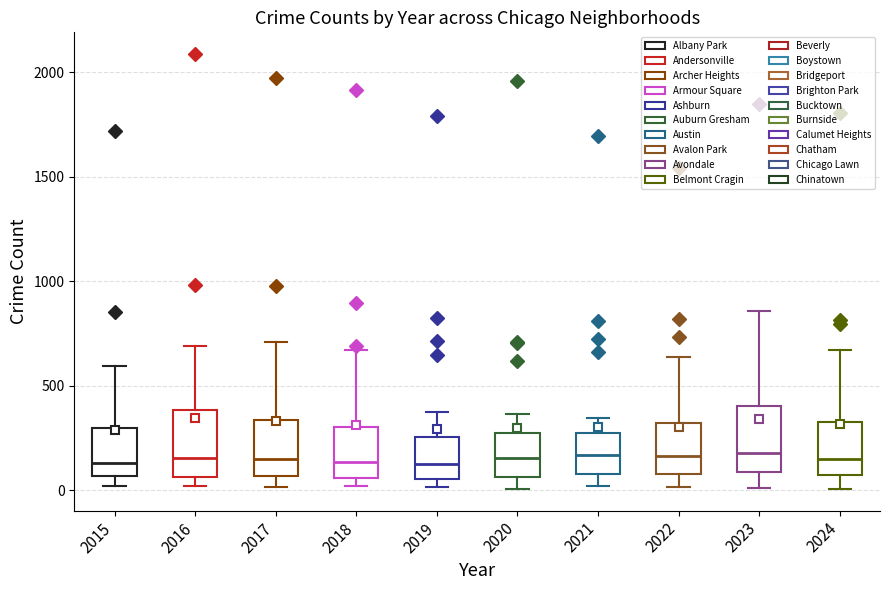

Reading left to right, transcribe this box plot: for each box, give where its median line is, the range the box spans, and where its two whiskers end, as read against the y-axis. The values are not printed on the chart, so give them approximately, as read against the axis.

2015: median 150, box 50 to 300, whiskers 0 to 600
2016: median 150, box 50 to 400, whiskers 0 to 700
2017: median 150, box 50 to 350, whiskers 0 to 700
2018: median 150, box 50 to 300, whiskers 0 to 650
2019: median 150, box 50 to 250, whiskers 0 to 400
2020: median 150, box 50 to 300, whiskers 0 to 350
2021: median 150, box 100 to 250, whiskers 0 to 350
2022: median 150, box 100 to 300, whiskers 0 to 650
2023: median 200, box 100 to 400, whiskers 0 to 850
2024: median 150, box 50 to 350, whiskers 0 to 650